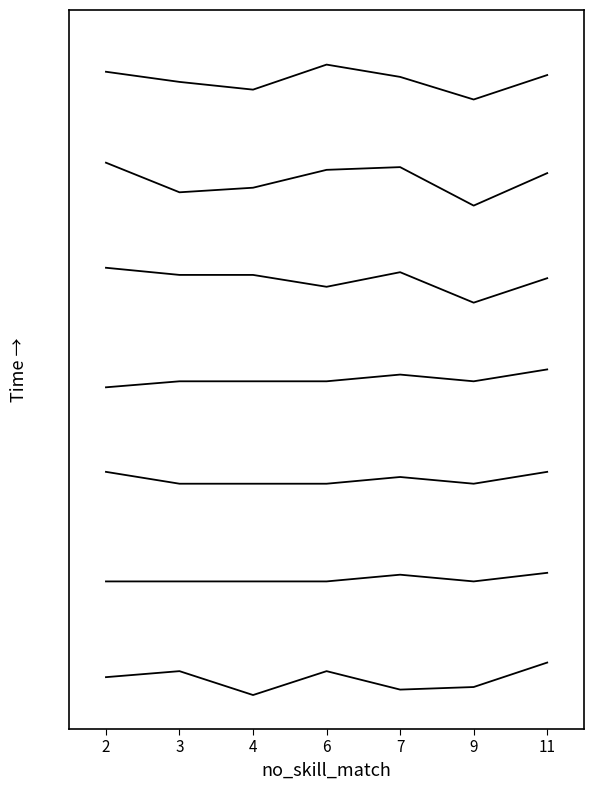

Reading left to right, transcribe all the data shown in this chart.

multi_skill=1: 2=0.0	3=0.1	4=-0.2	6=0.1	7=-0.1	9=-0.1	11=0.2
multi_skill=2: 2=1.2	3=1.2	4=1.2	6=1.2	7=1.3	9=1.2	11=1.3
multi_skill=3: 2=2.5	3=2.3	4=2.3	6=2.3	7=2.4	9=2.3	11=2.5
multi_skill=4: 2=3.5	3=3.6	4=3.6	6=3.6	7=3.7	9=3.6	11=3.7
multi_skill=5: 2=4.9	3=4.9	4=4.9	6=4.7	7=4.9	9=4.5	11=4.8
multi_skill=6: 2=6.2	3=5.8	4=5.9	6=6.1	7=6.2	9=5.7	11=6.1
multi_skill=7: 2=7.3	3=7.2	4=7.1	6=7.4	7=7.2	9=7.0	11=7.3